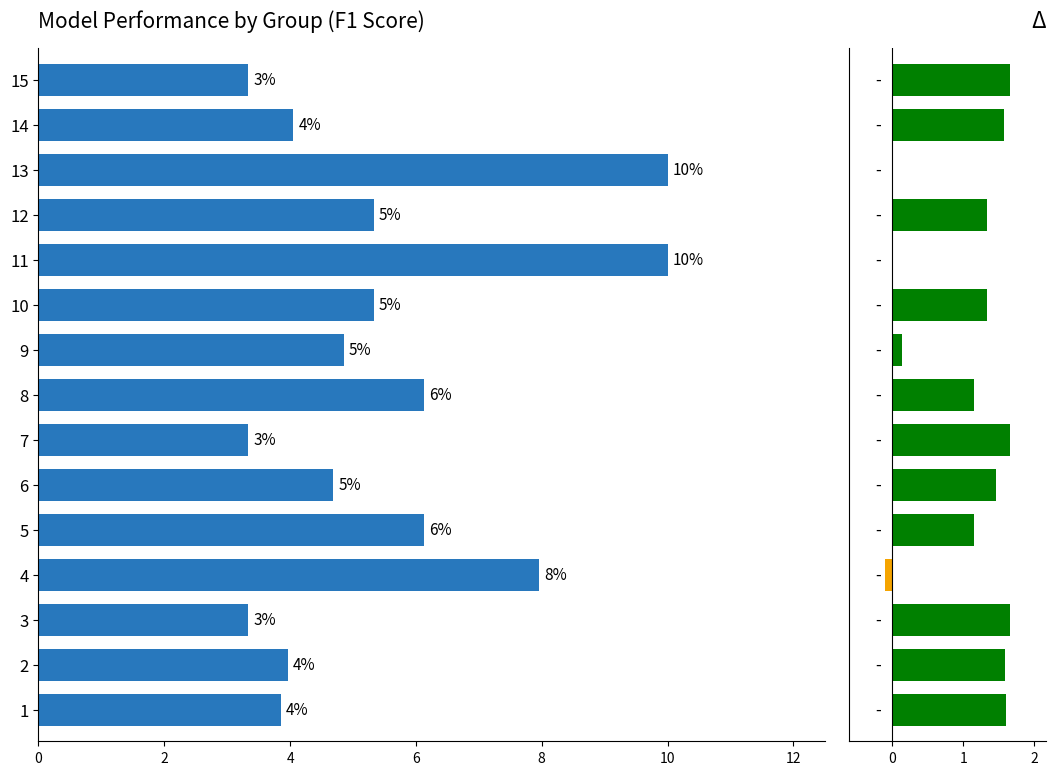

How many series are shown in this chart?

2